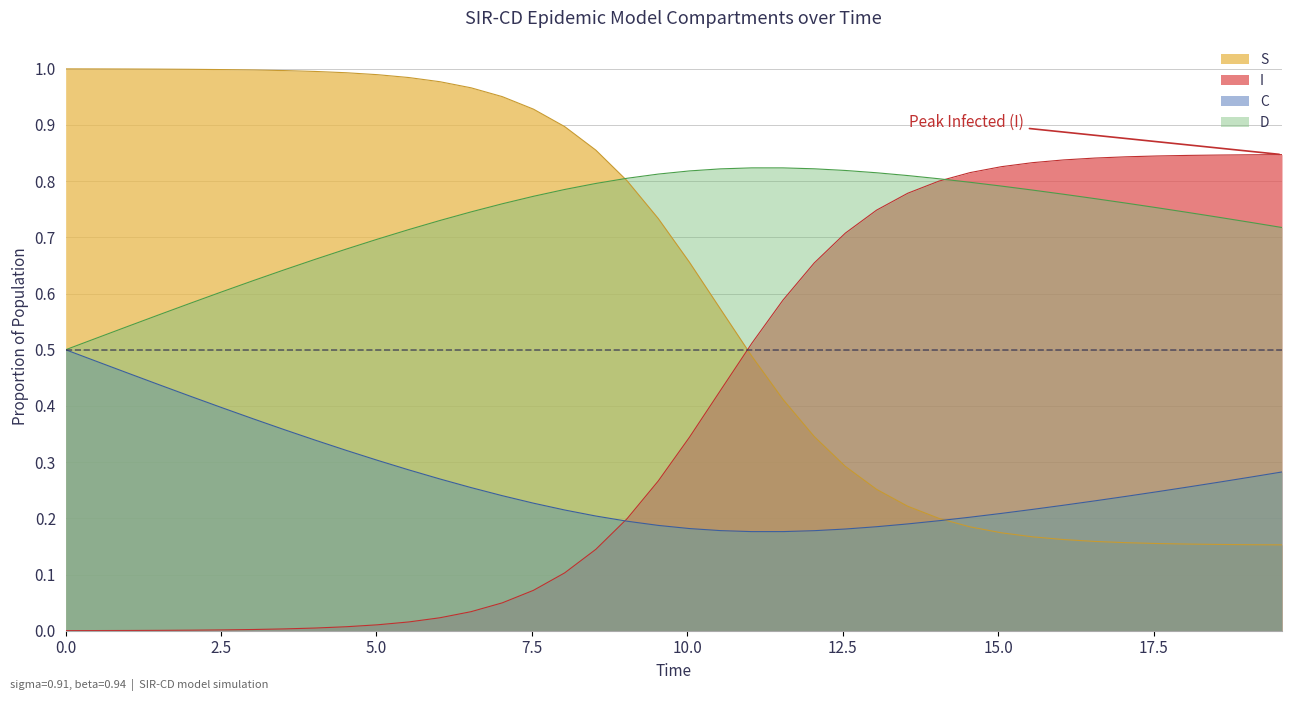

Count the number of categories in the chart.

40